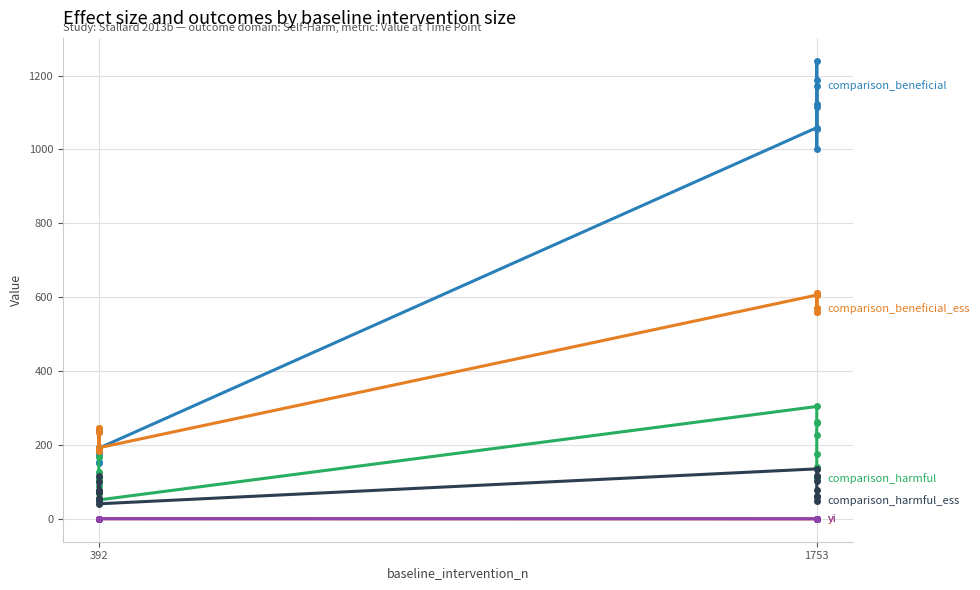

Count the vi values in the range 0 to 1.

16